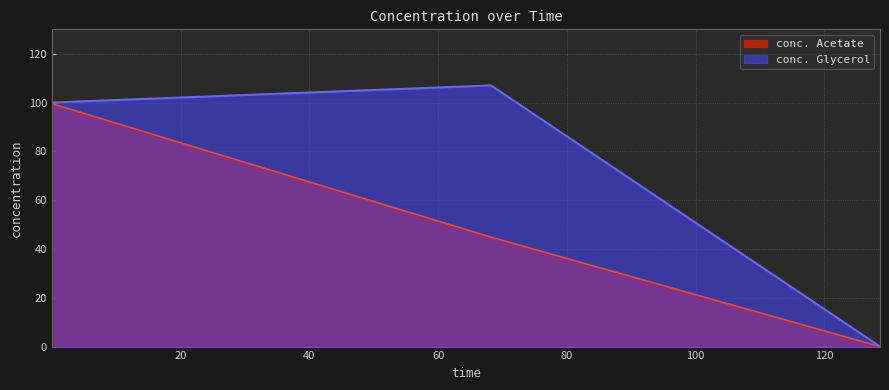

Rank the series by their average value, from lowest to highest.

conc. Acetate, conc. Glycerol